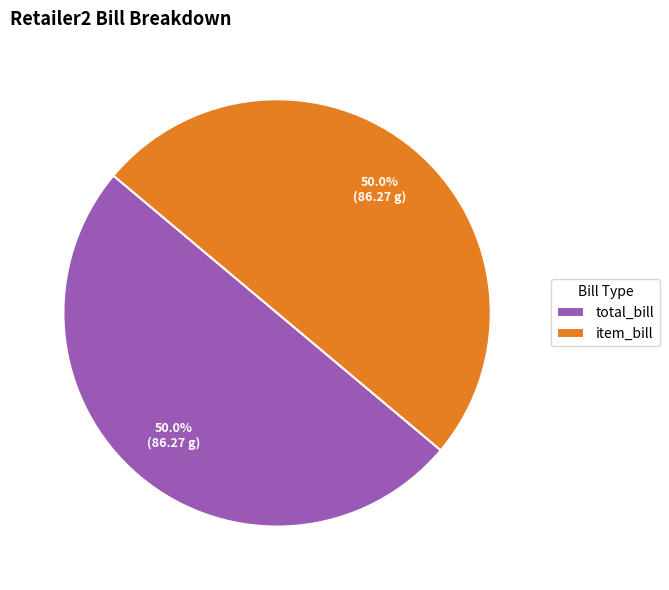

To the nearest percent, what percentage of the pie is item_bill?

50%